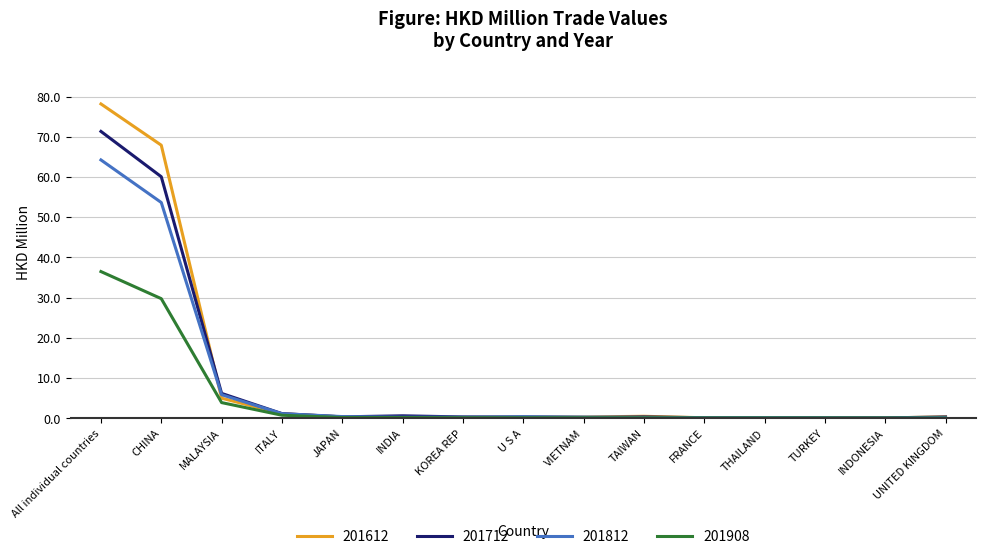

At All individual countries, list the series in order from smallest to largest.

201908, 201812, 201712, 201612